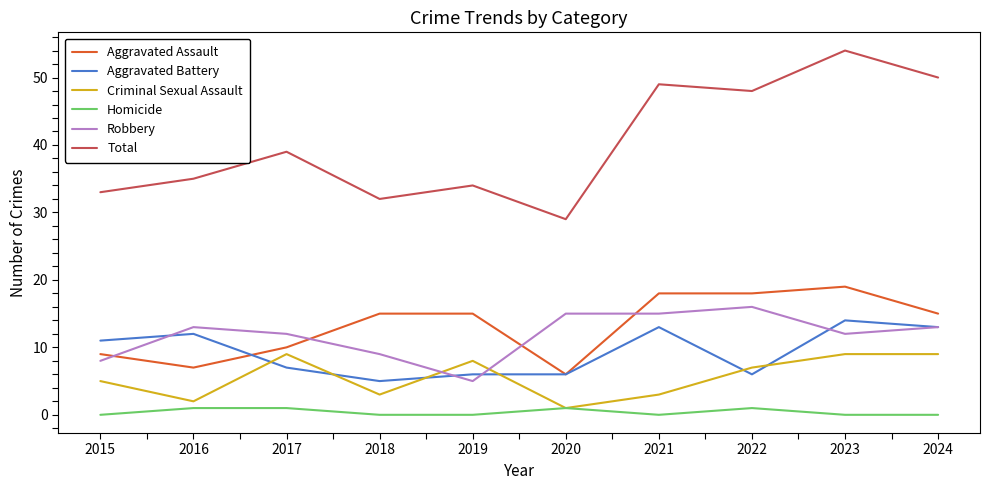

Which label corresponds to the largest value in the chart?

2023